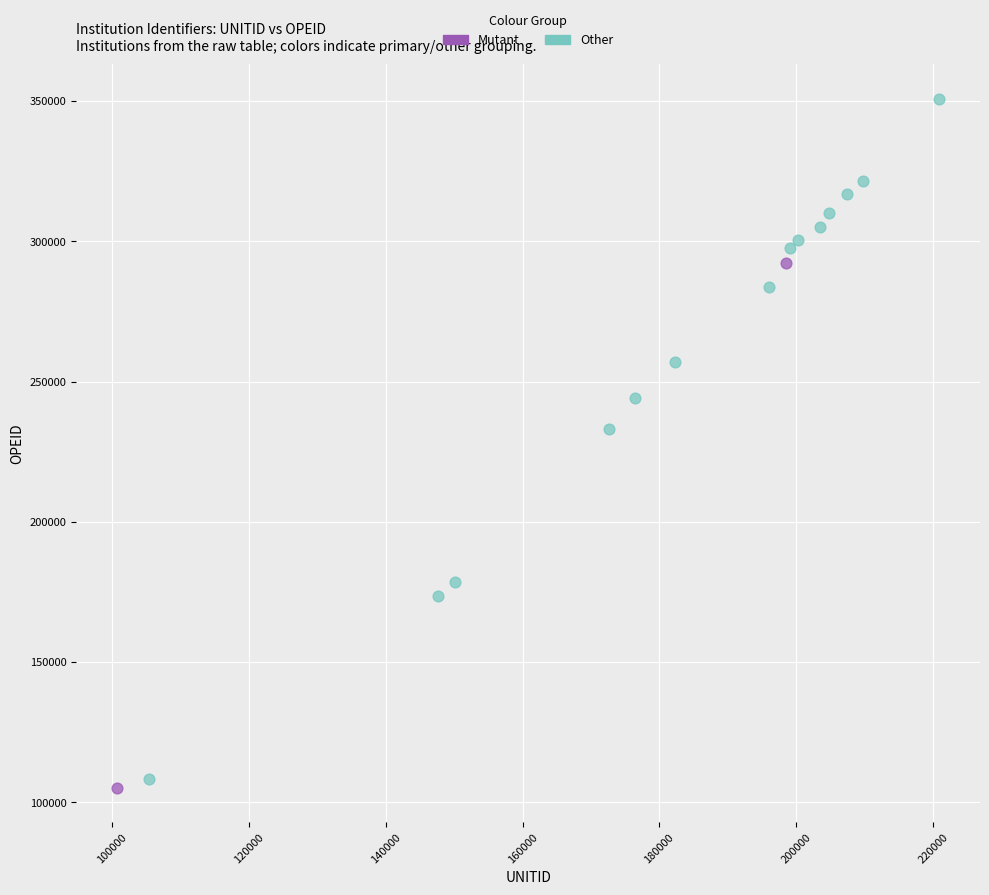

Which series contains the lowest Y value?

Mutant